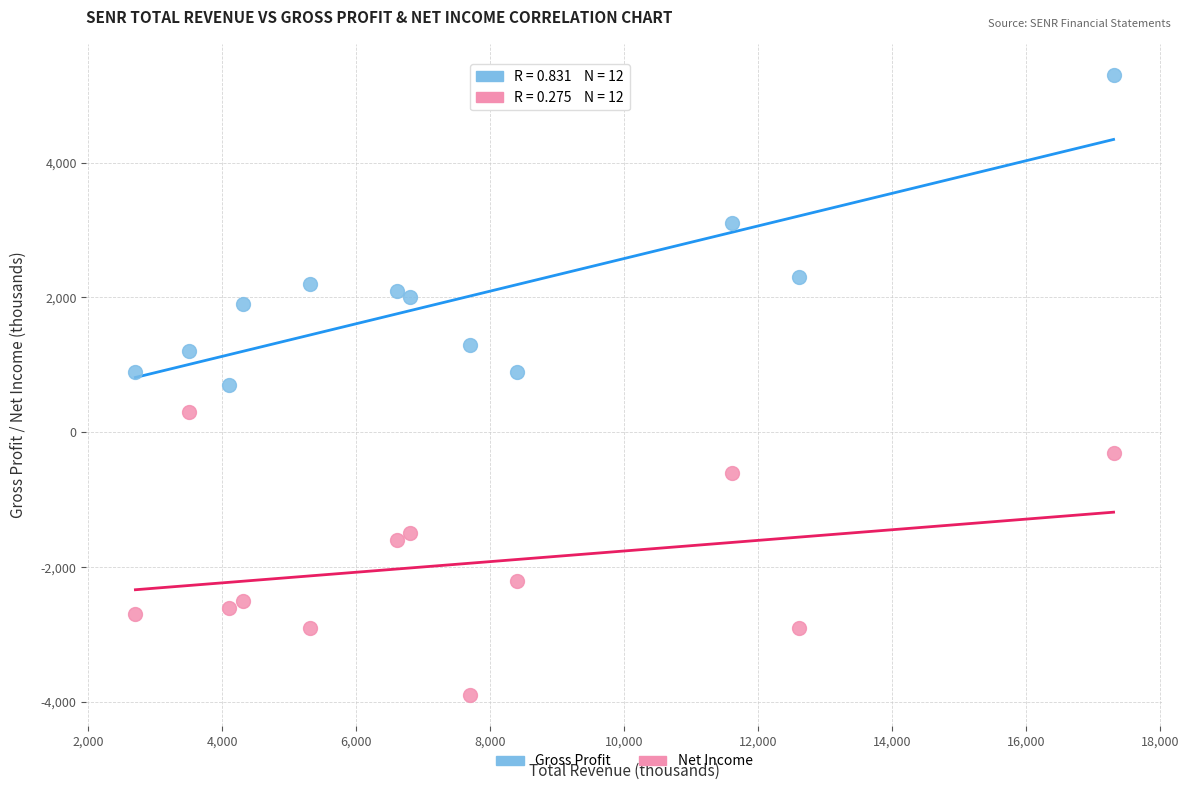

What are all the series names shown in the legend?

Gross Profit, Net Income